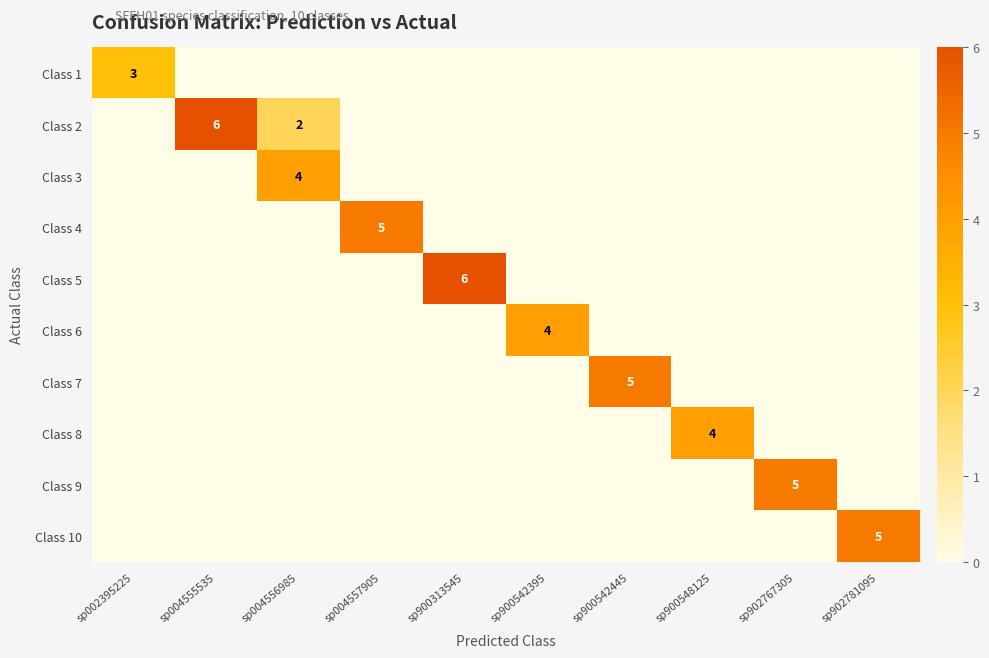

What is the difference between the maximum and second lowest values in the Class 2 series?

6